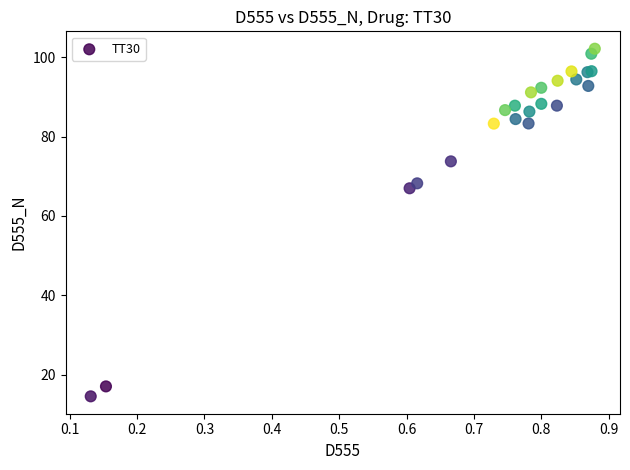

What Y value in the scatter plot is closest to 58?

67.0